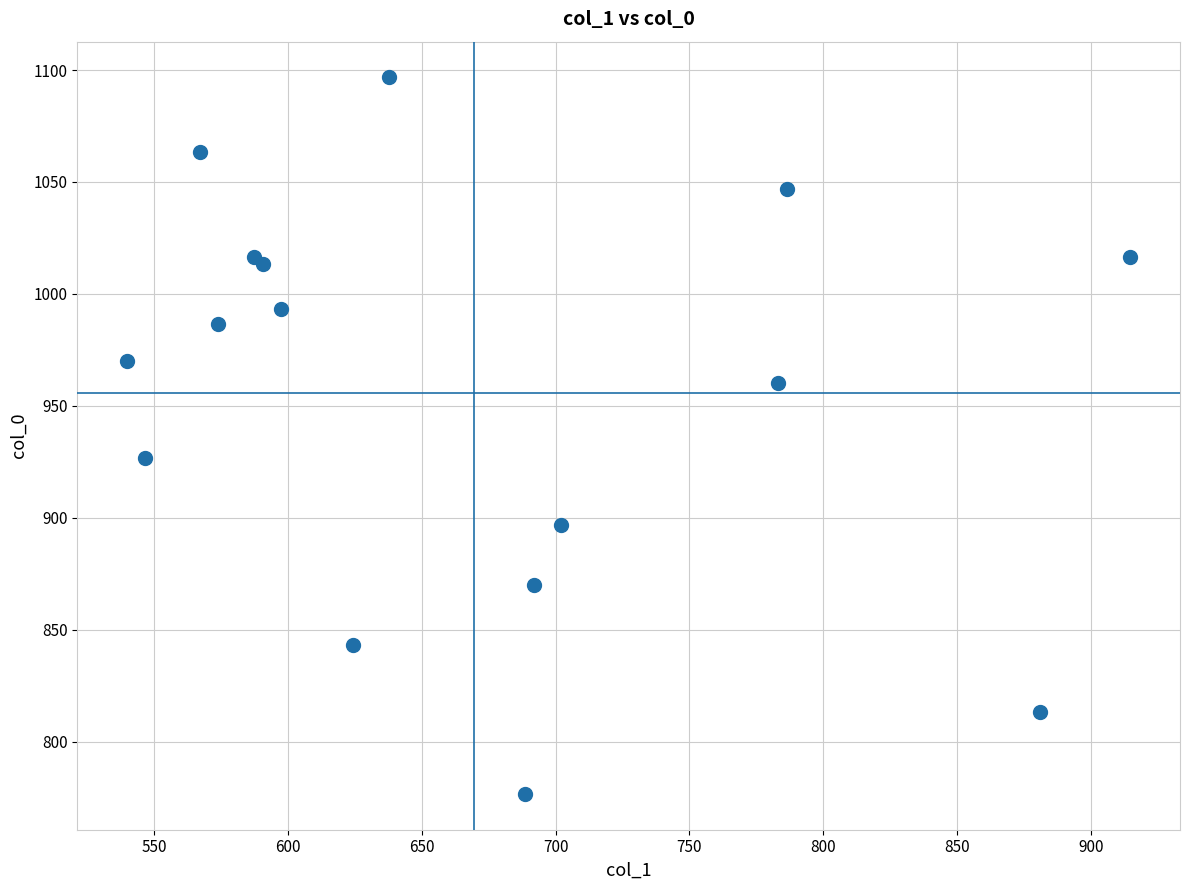

What Y value in the scatter plot is closest to 936?

926.7